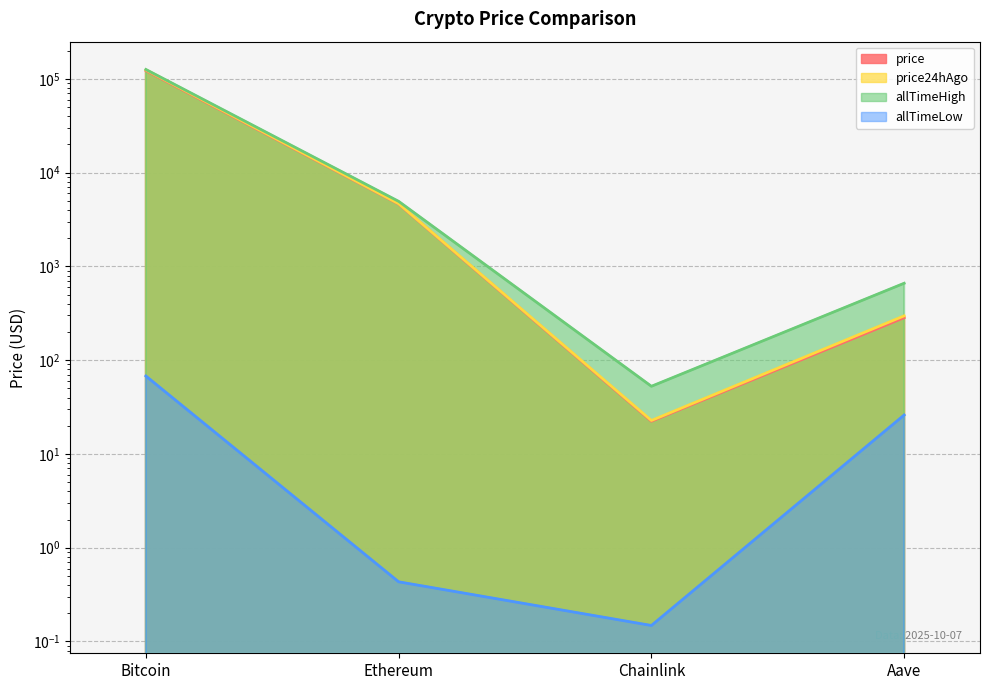

What is the value of the allTimeHigh point at the 1st from the left?

126080.0